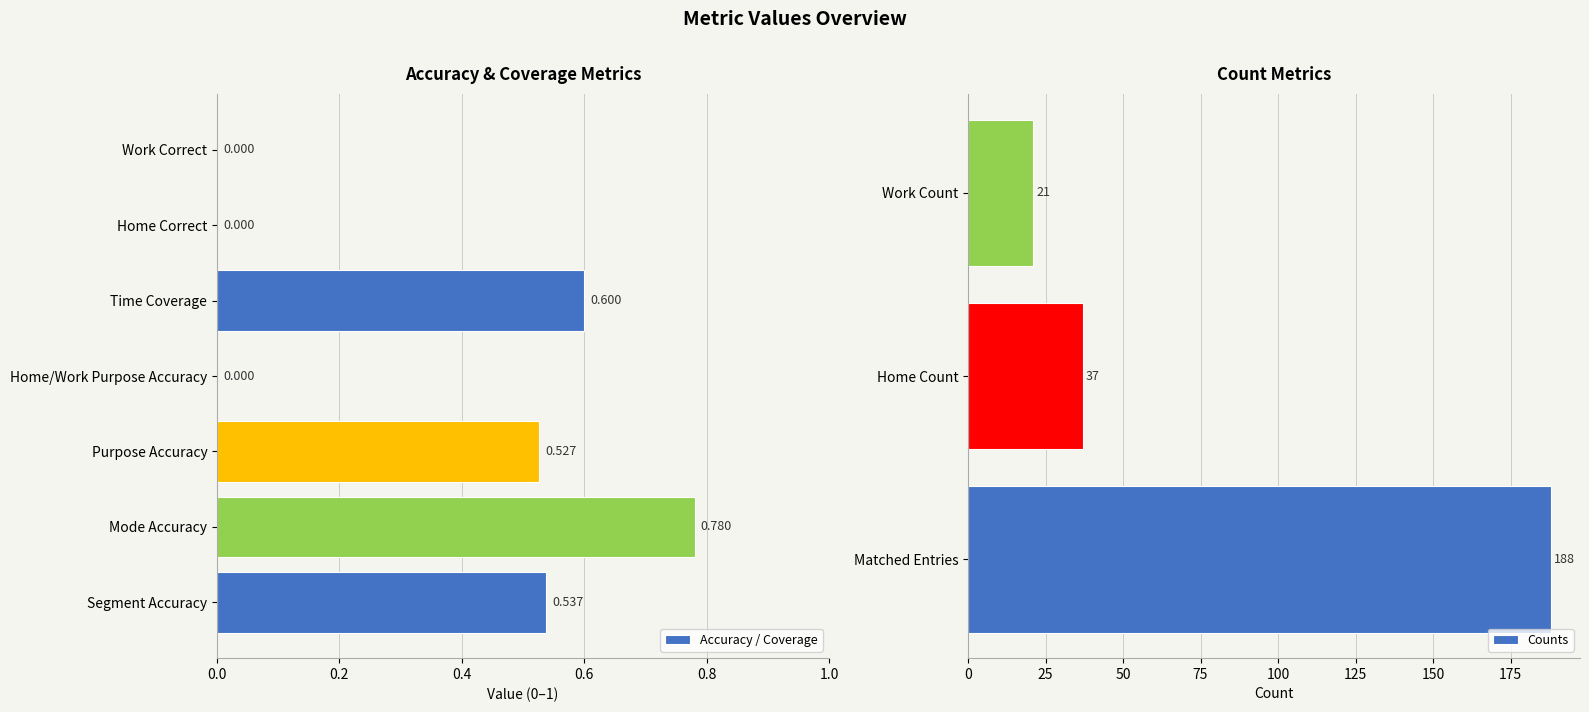

What is the sum of all values?

248.4